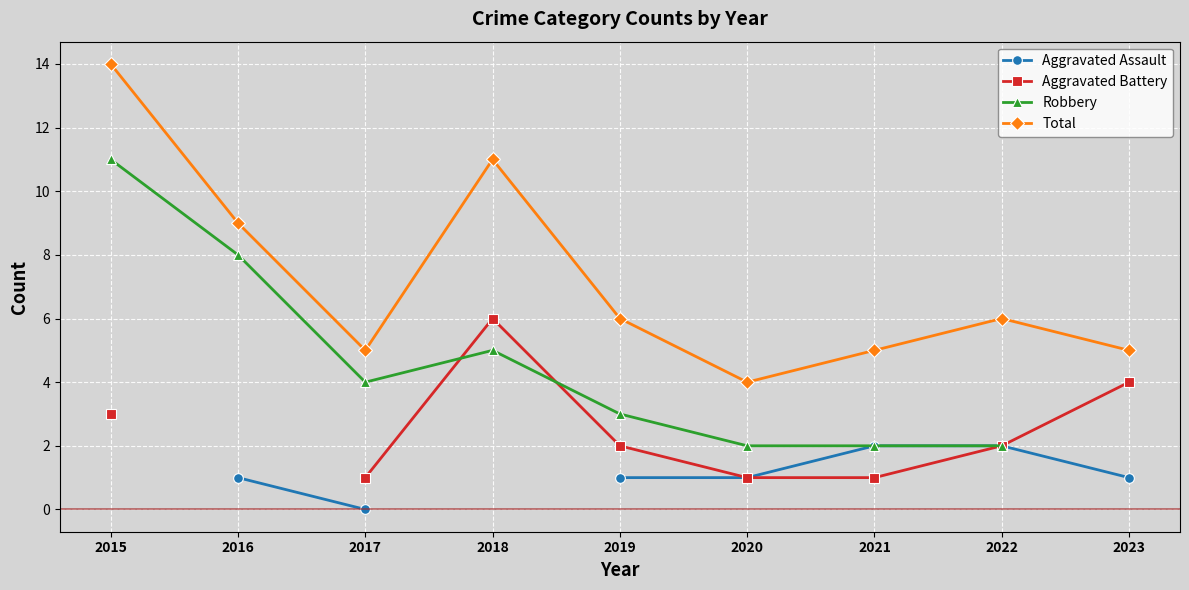

True or false: Total and Aggravated Battery intersect in this chart.

False